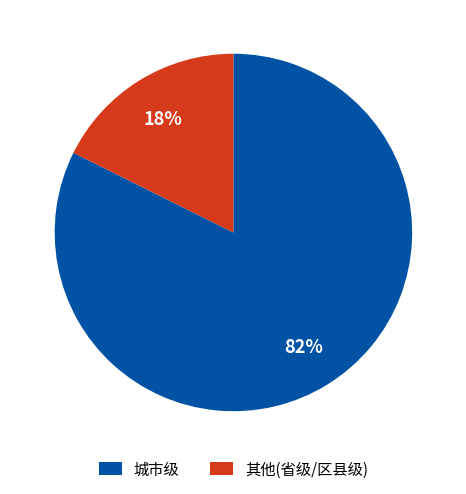

What is the majority slice?

城市级